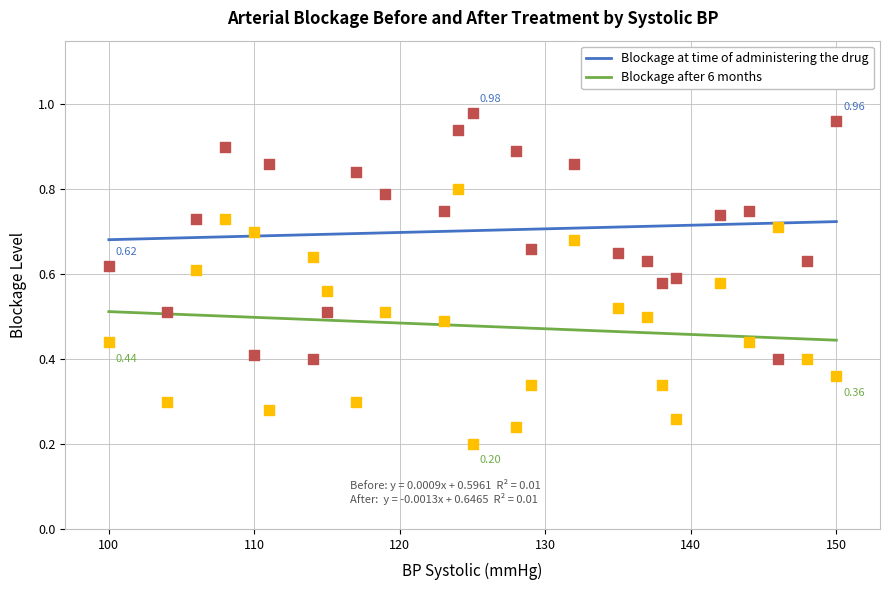

At how many categories does at least one series exceed 0?

25